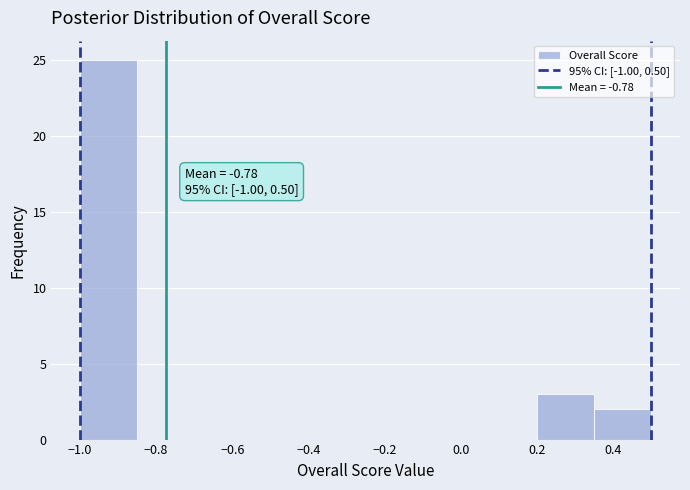

Which range on the x-axis has the tallest bar?

-1.00 to -0.85